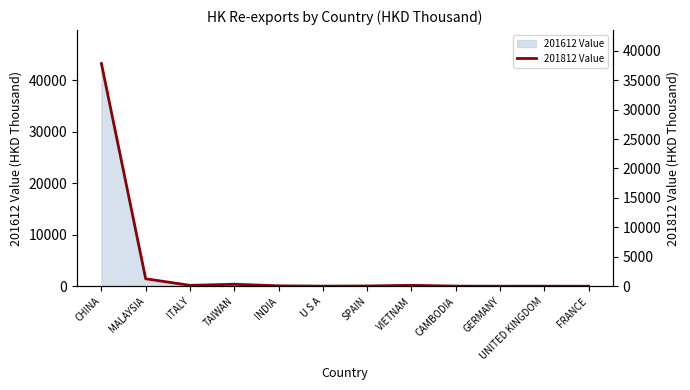

Is it true that the value at INDIA is 16.1?

False